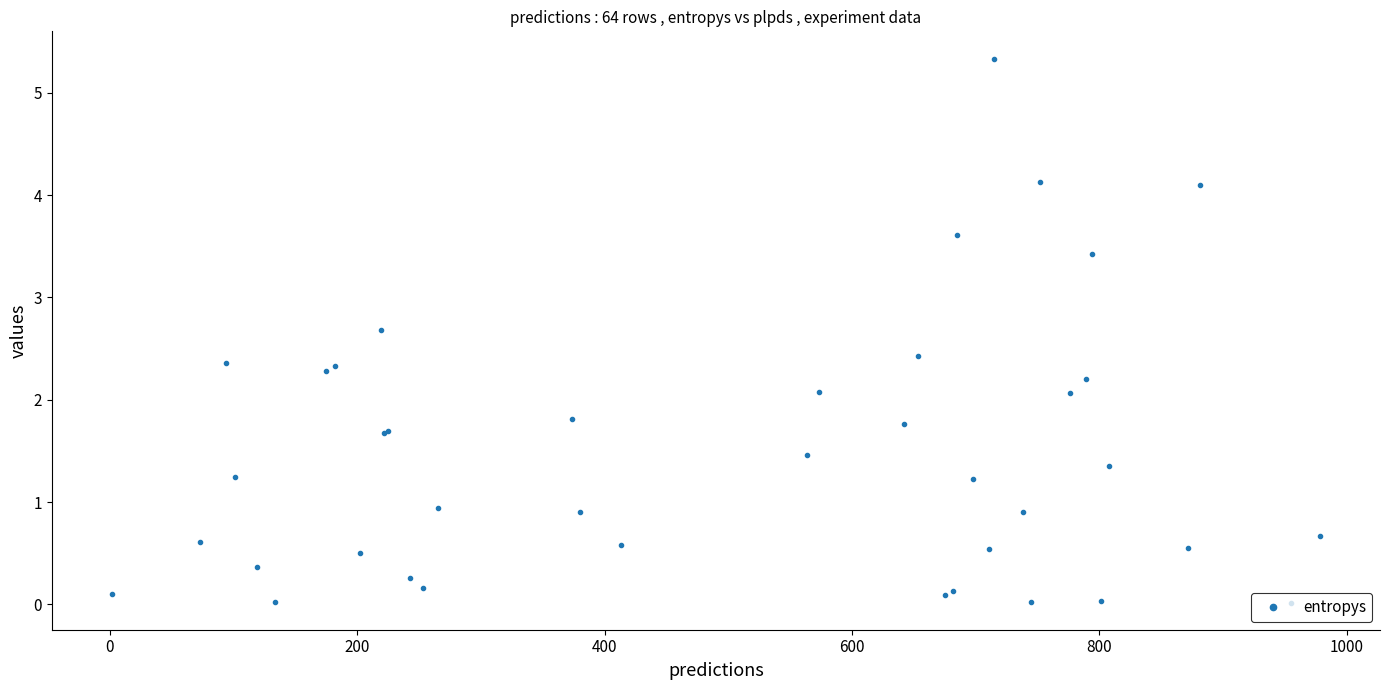

What is the value of the 21st point from the left?

1.8